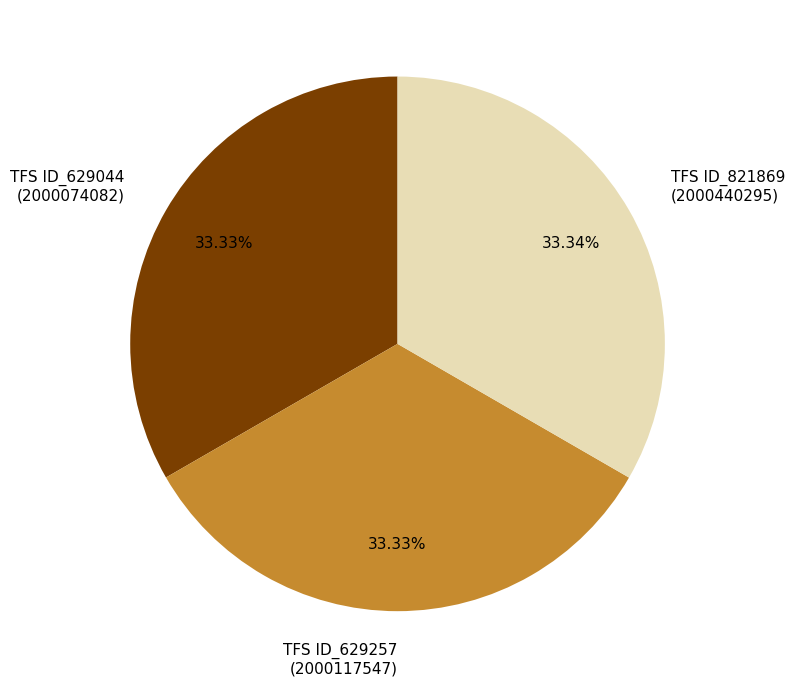

To the nearest percent, what is the average slice percentage?

33%